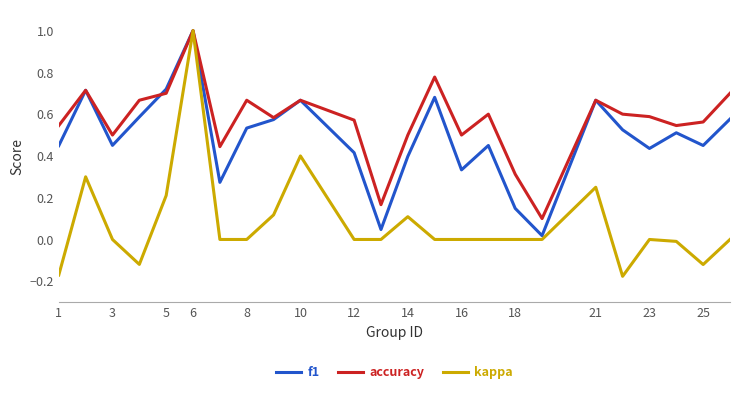

Which series has the largest total across all categories?

accuracy